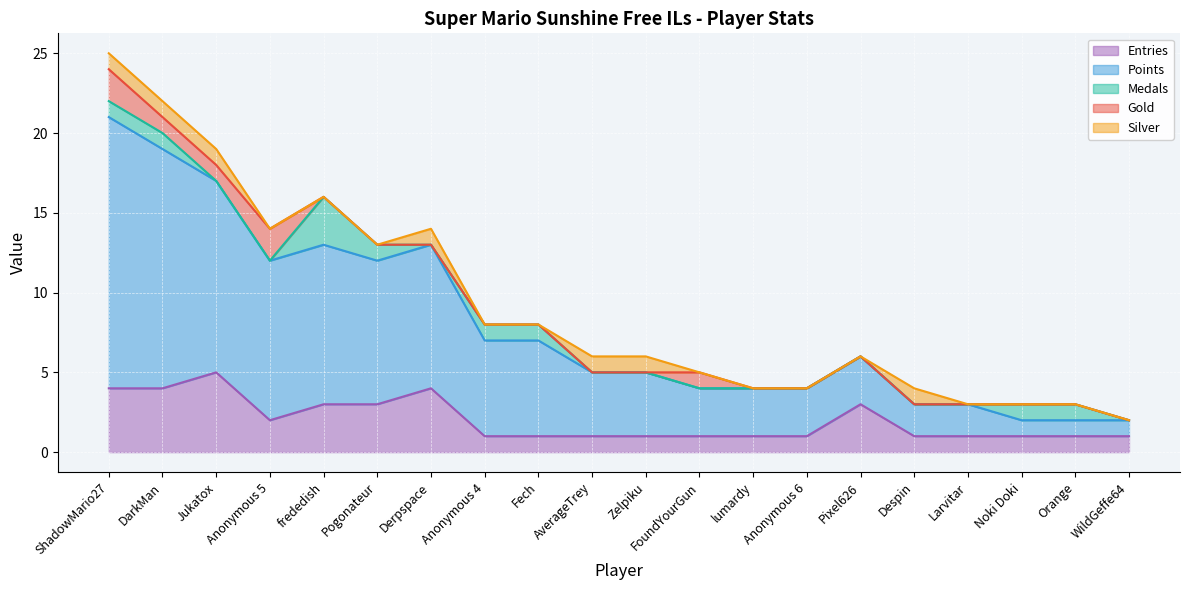

What is the difference between the highest and lowest values at Anonymous 5?

10